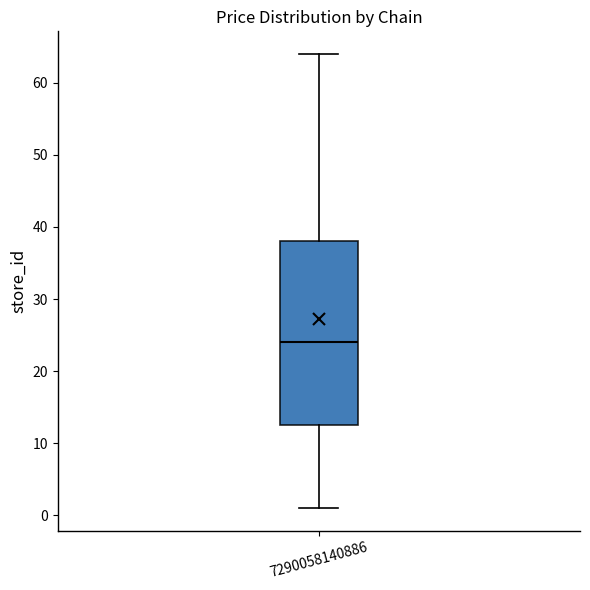

Read this box plot against the y-axis: the position of the median line, the range covered by the box, and the ends of both whiskers. The values are not printed on the chart, so give them approximately, as read against the axis.

median 24, box 13 to 38, whiskers 1 to 64